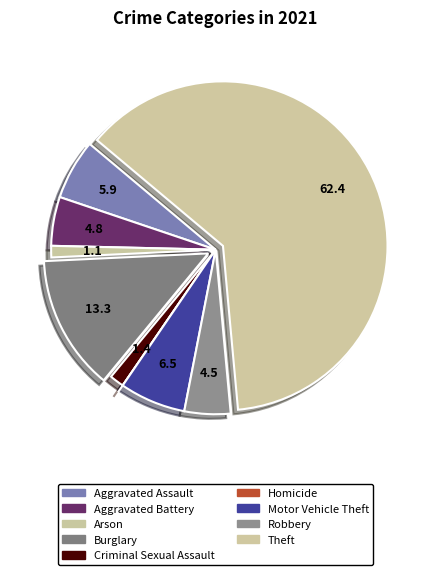

Rank the categories by value from lowest to highest.

Homicide, Arson, Criminal Sexual Assault, Robbery, Aggravated Battery, Aggravated Assault, Motor Vehicle Theft, Burglary, Theft